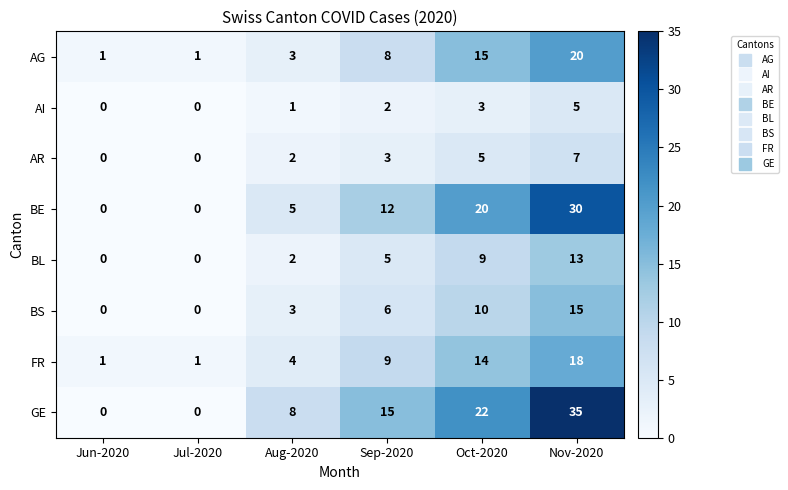

What value does the BL series have at Oct-2020?

9